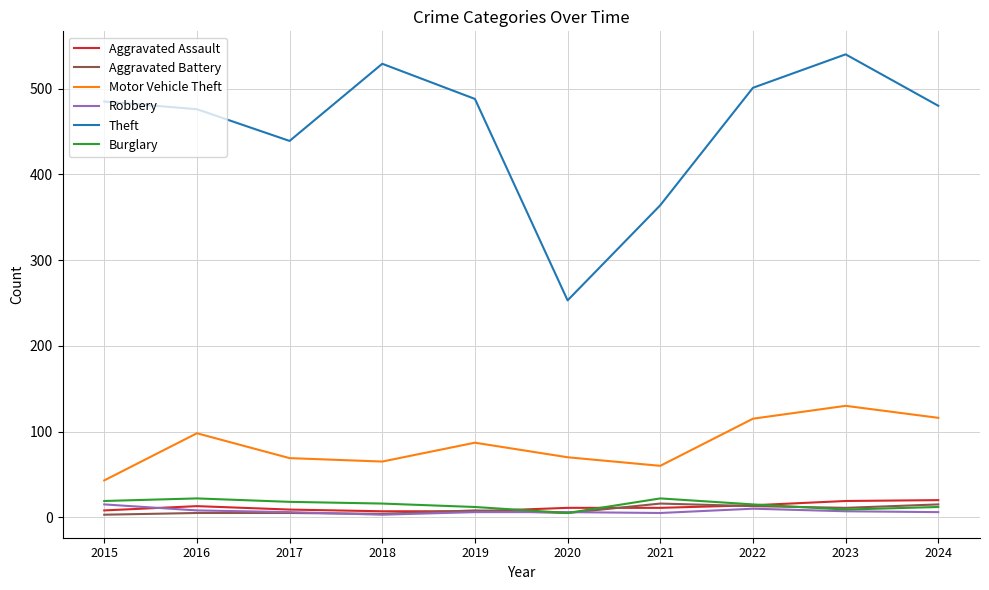

What is the sum of all Burglary values?

150